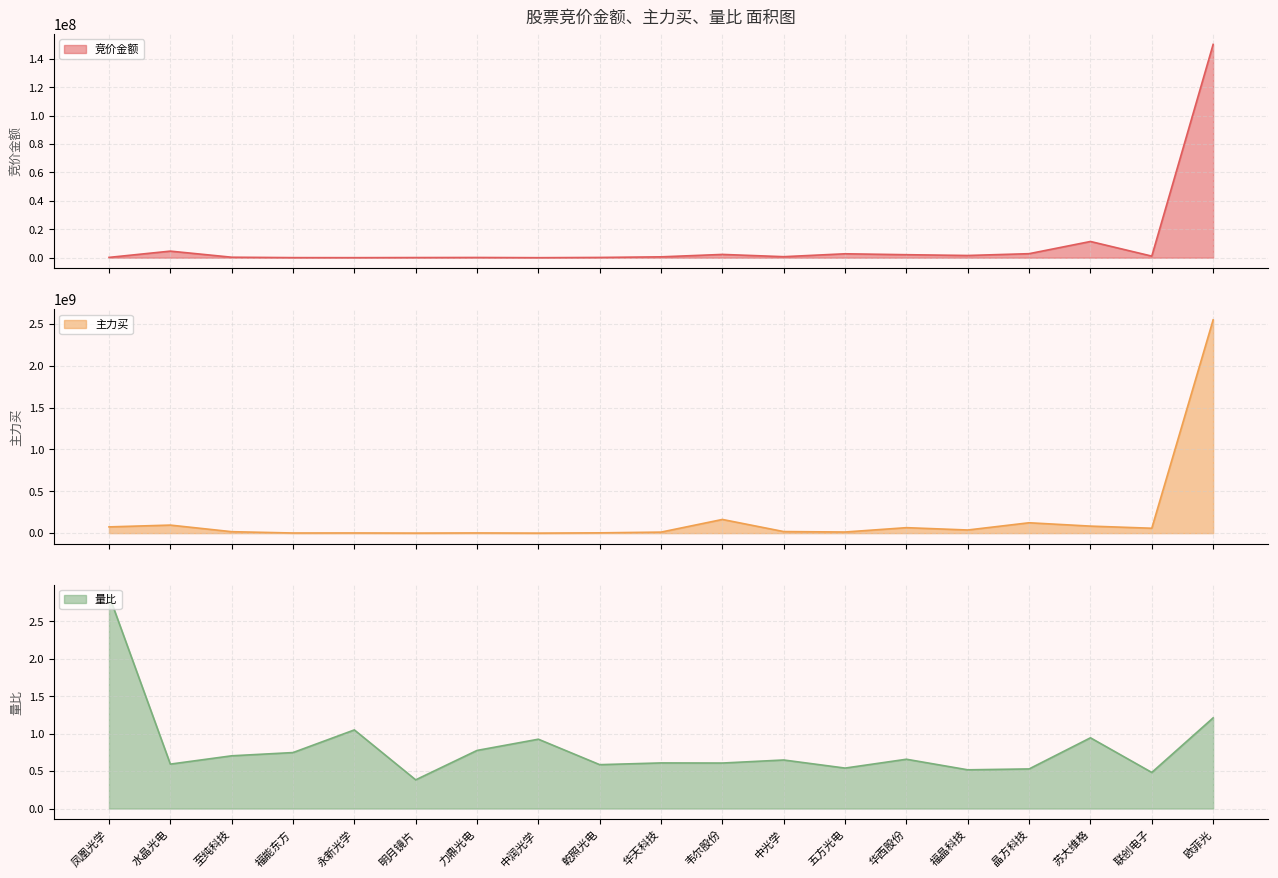

What is the value of the 竞价金额 point at the 19th from the left?

150146880.0